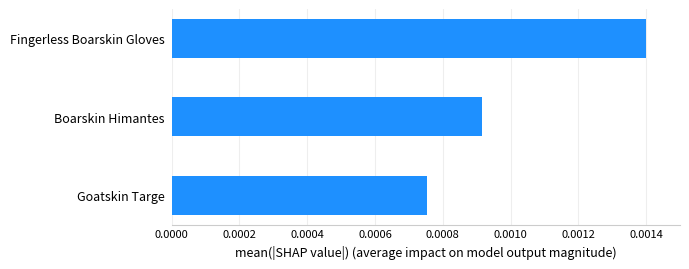

List the labels in order of value, largest first.

Fingerless Boarskin Gloves, Boarskin Himantes, Goatskin Targe